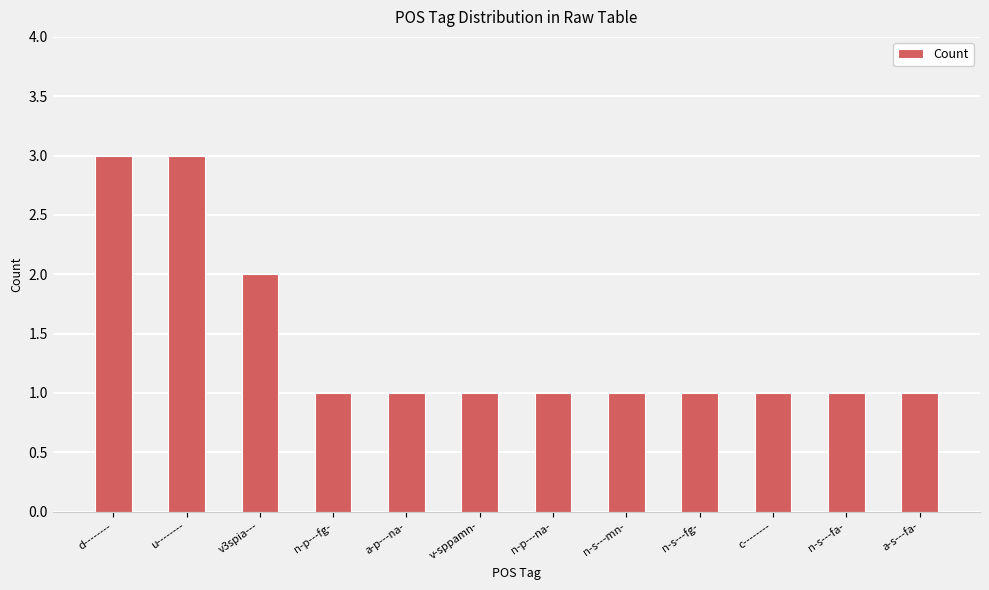

What is the ratio of the value at v3spia--- to the value at c--------?

2.0